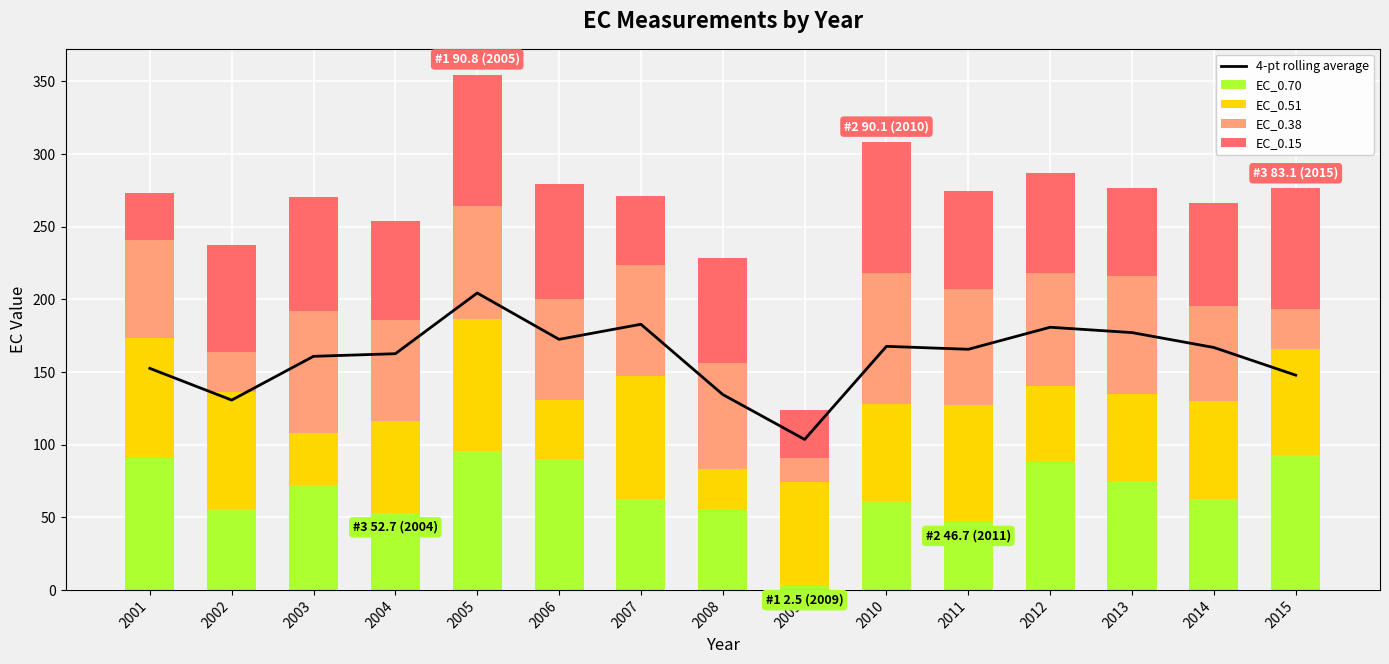

The value of 4-pt rolling average at 2012 is 102.7. True or false?

False